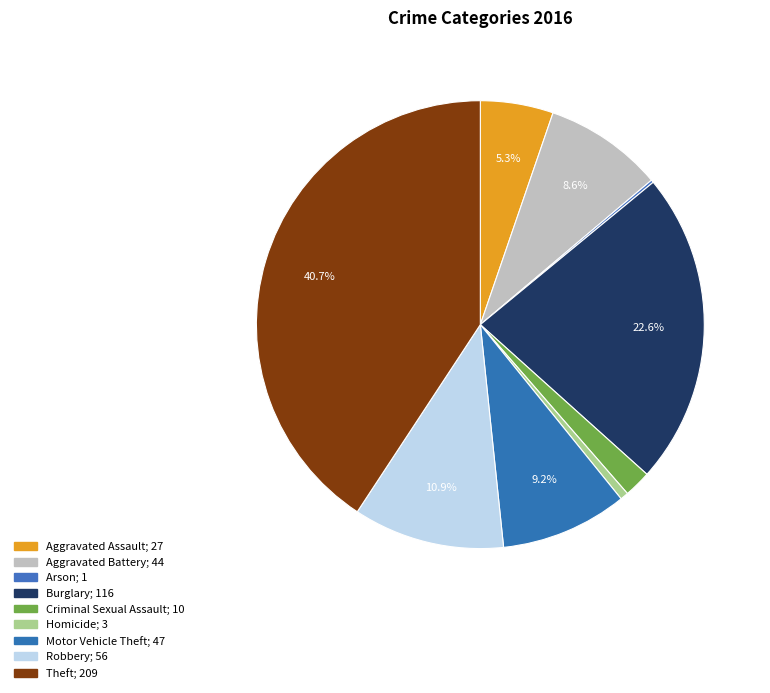

Which category has the biggest portion of the pie?

Theft